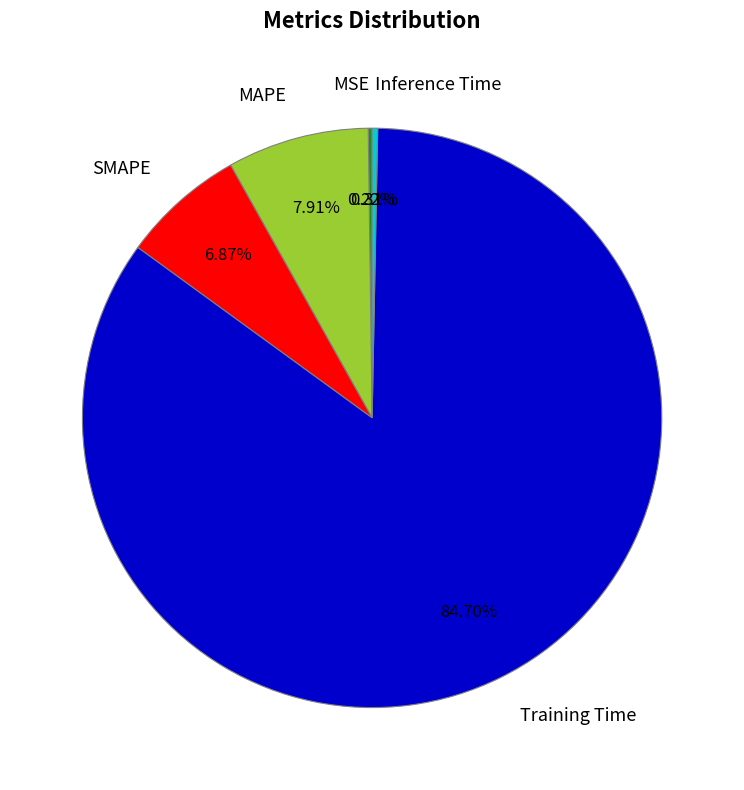

Which slice represents more than half of the pie?

Training Time